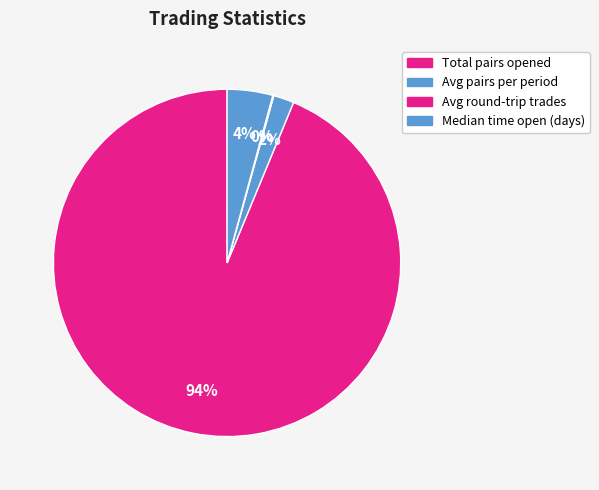

Between Avg round-trip trades and Total pairs opened, which is larger?

Total pairs opened